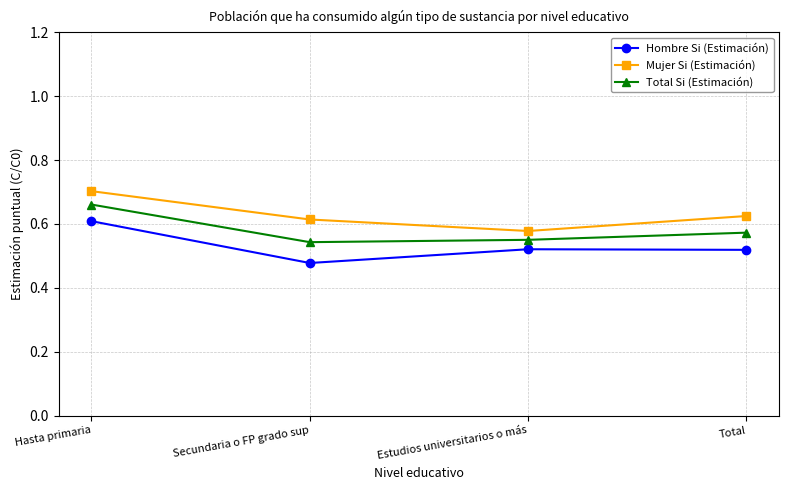

What position from the left is Secundaria o FP grado sup?

2